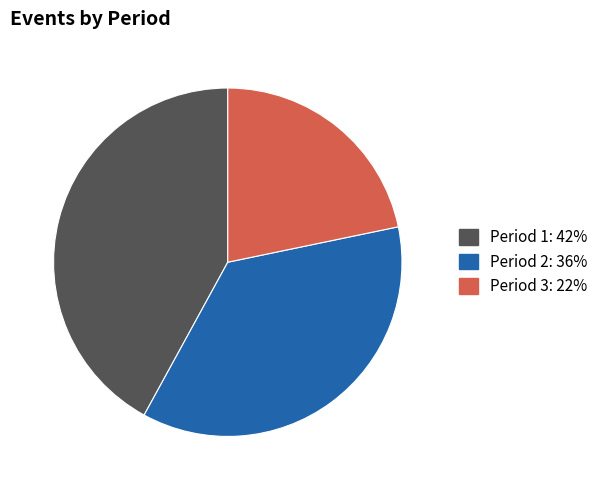

Is it true that Period 3 is 22% of the pie?

True